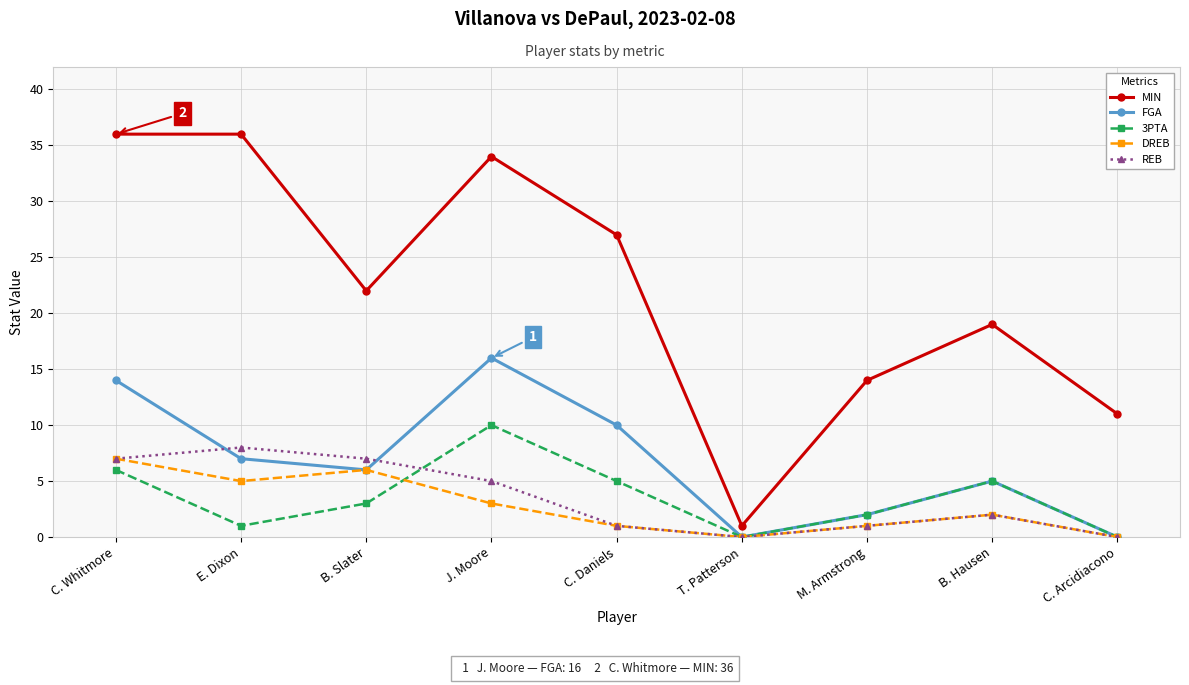

The value of DREB at B. Hausen is 2. True or false?

True